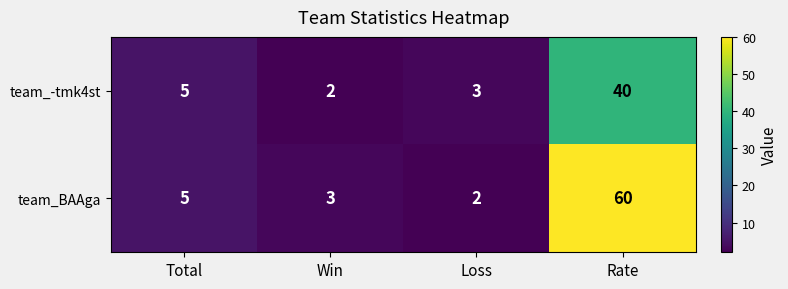

How many categories are shown in the chart?

4